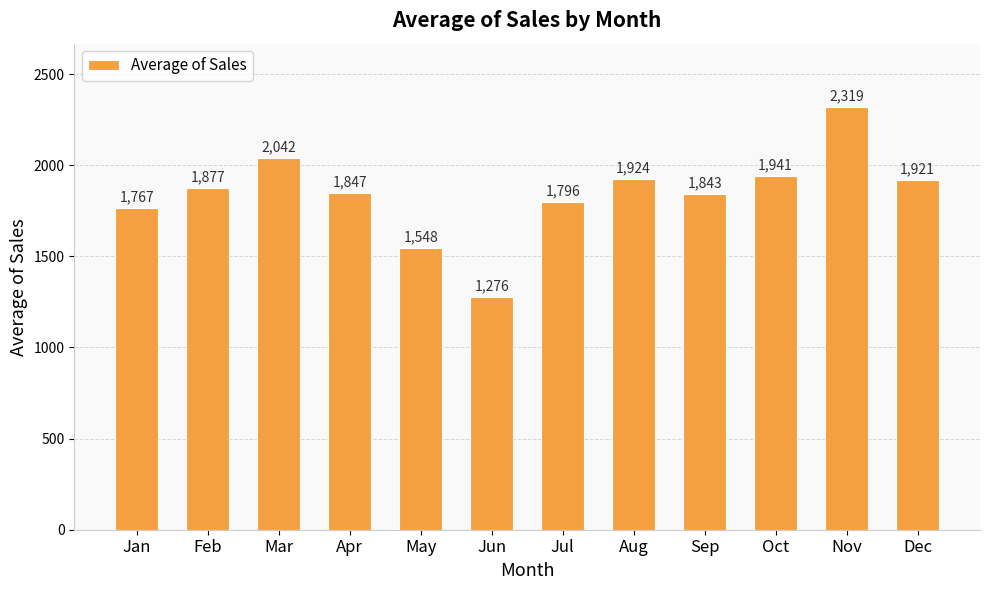

What is the change in value from Apr to May?

-298.9